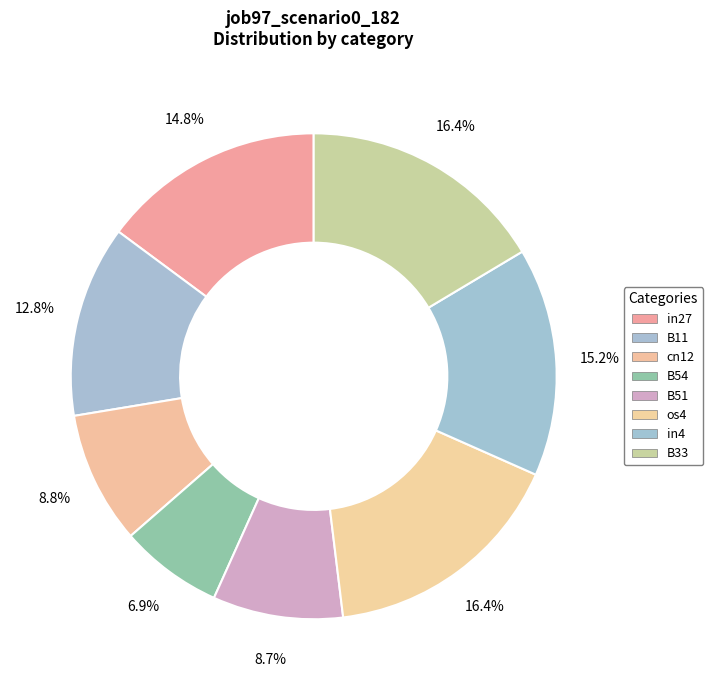

Is there a majority slice in this chart?

No